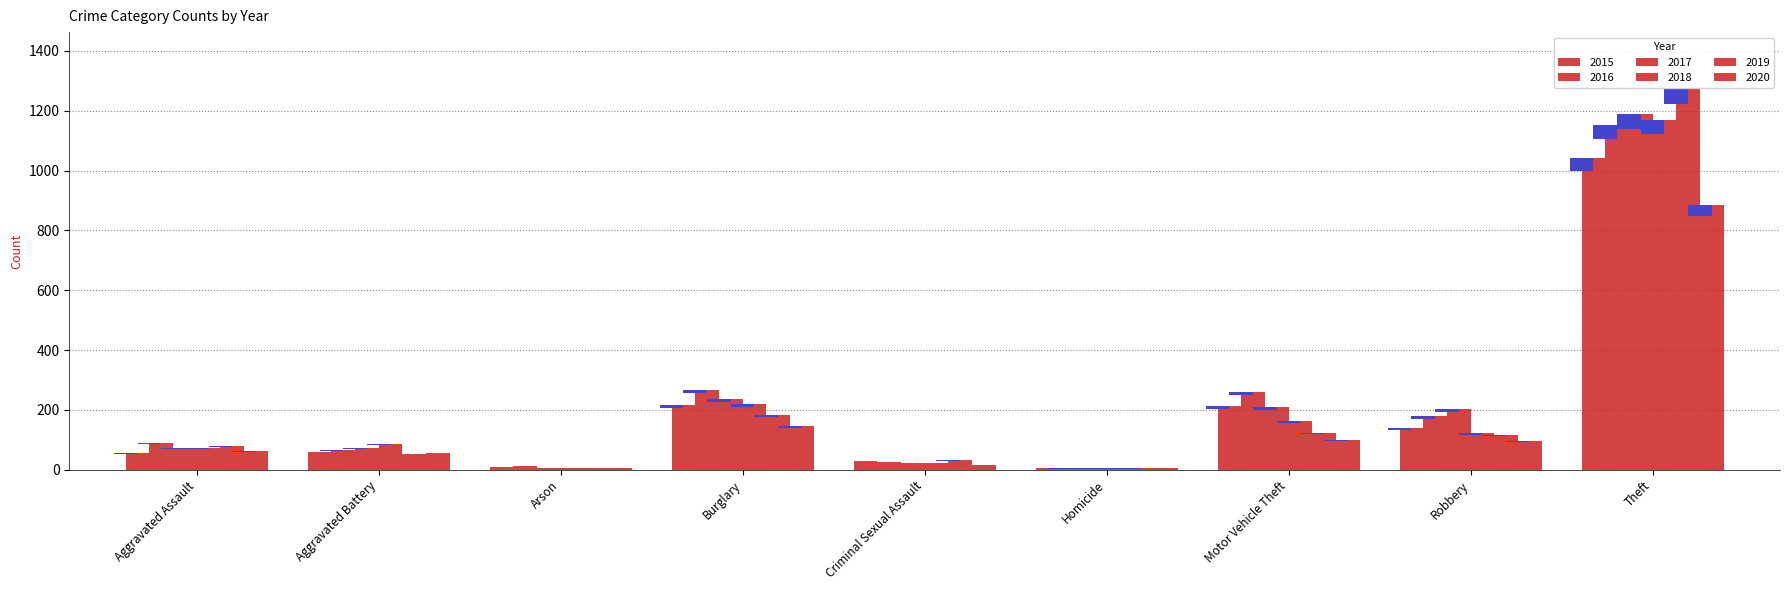

The 2018 series shows 24 at Criminal Sexual Assault. True or false?

True